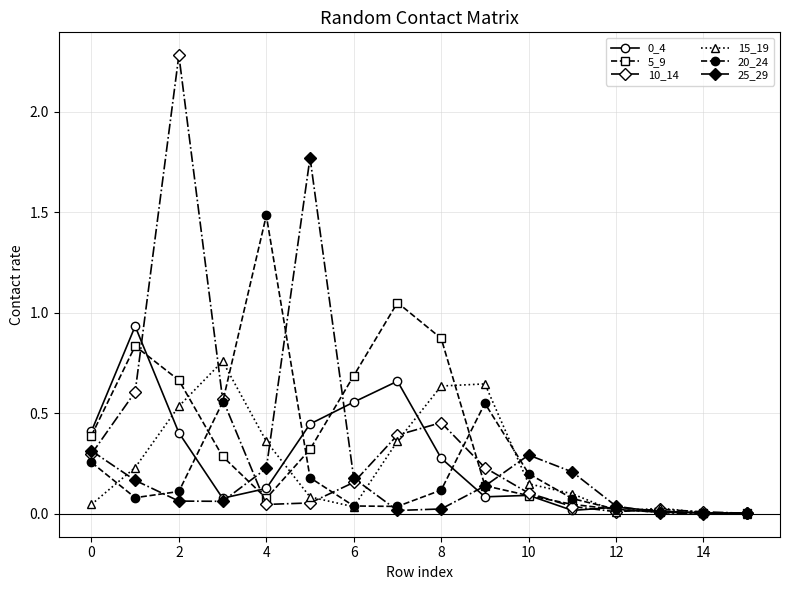

How many categories are shown in the chart?

16